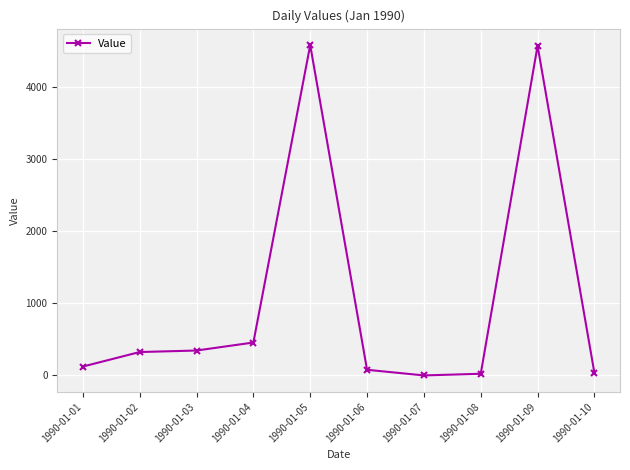

What is the greatest value displayed?

4576